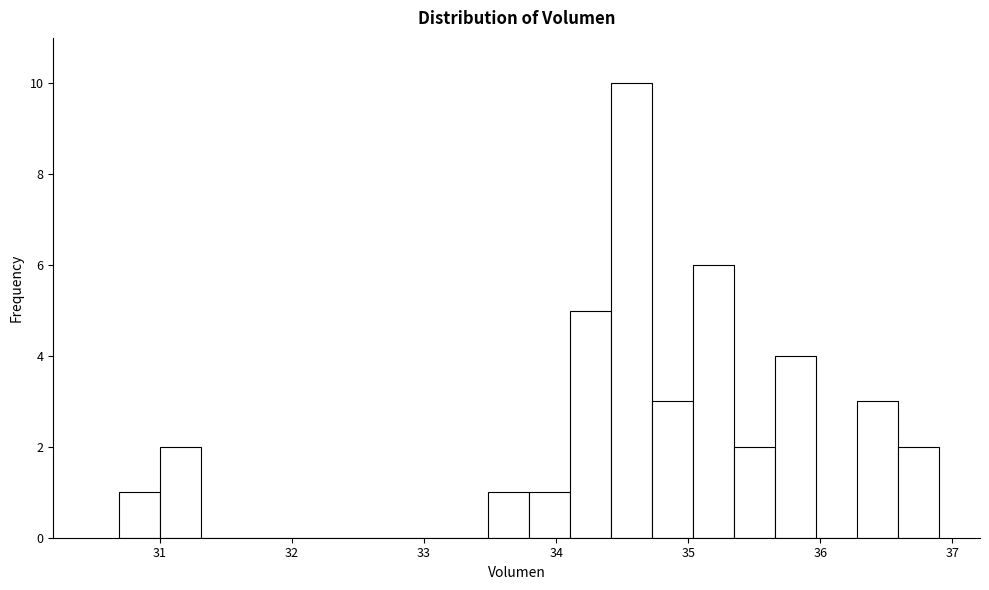

Read against the x-axis, roughly where is the centre of the tallest bar?

34.6